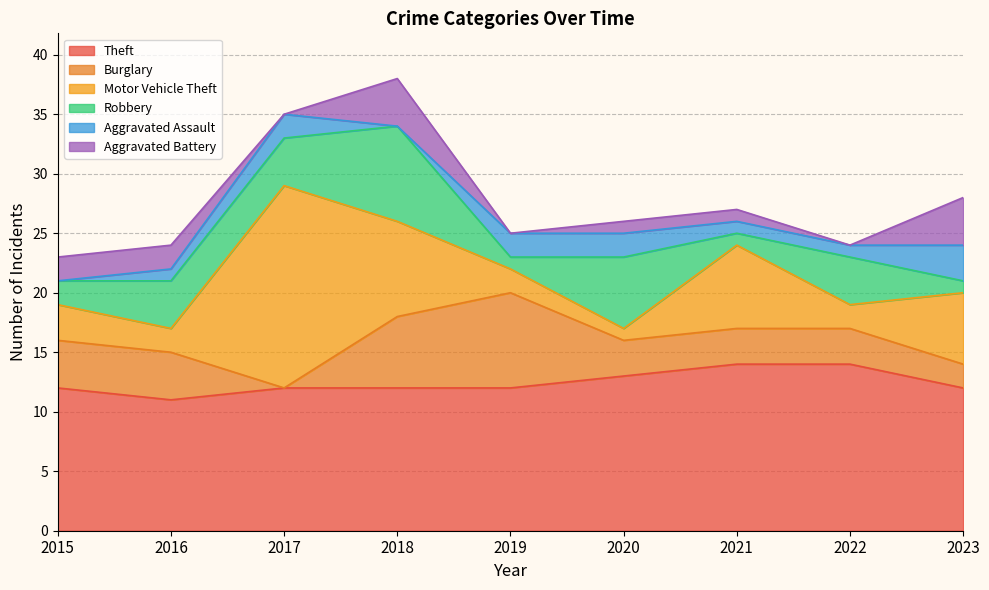

What is the approximate value of Motor Vehicle Theft at 2016?

2